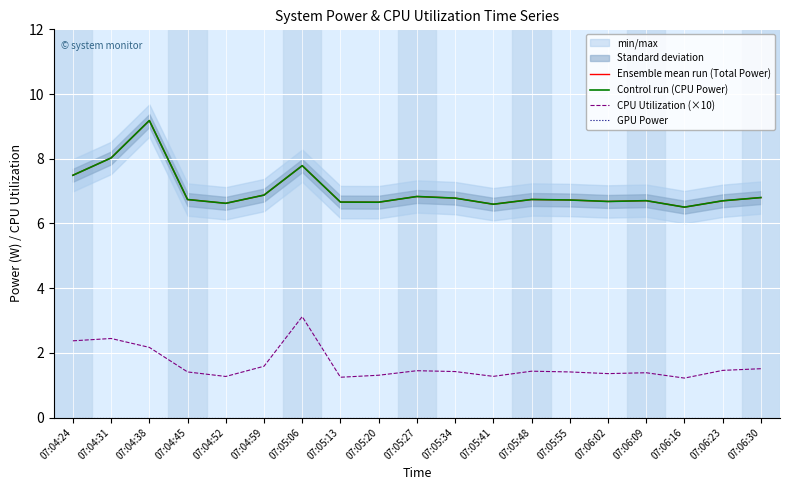

Between 07:05:55 and 07:04:31, which is larger?

07:04:31